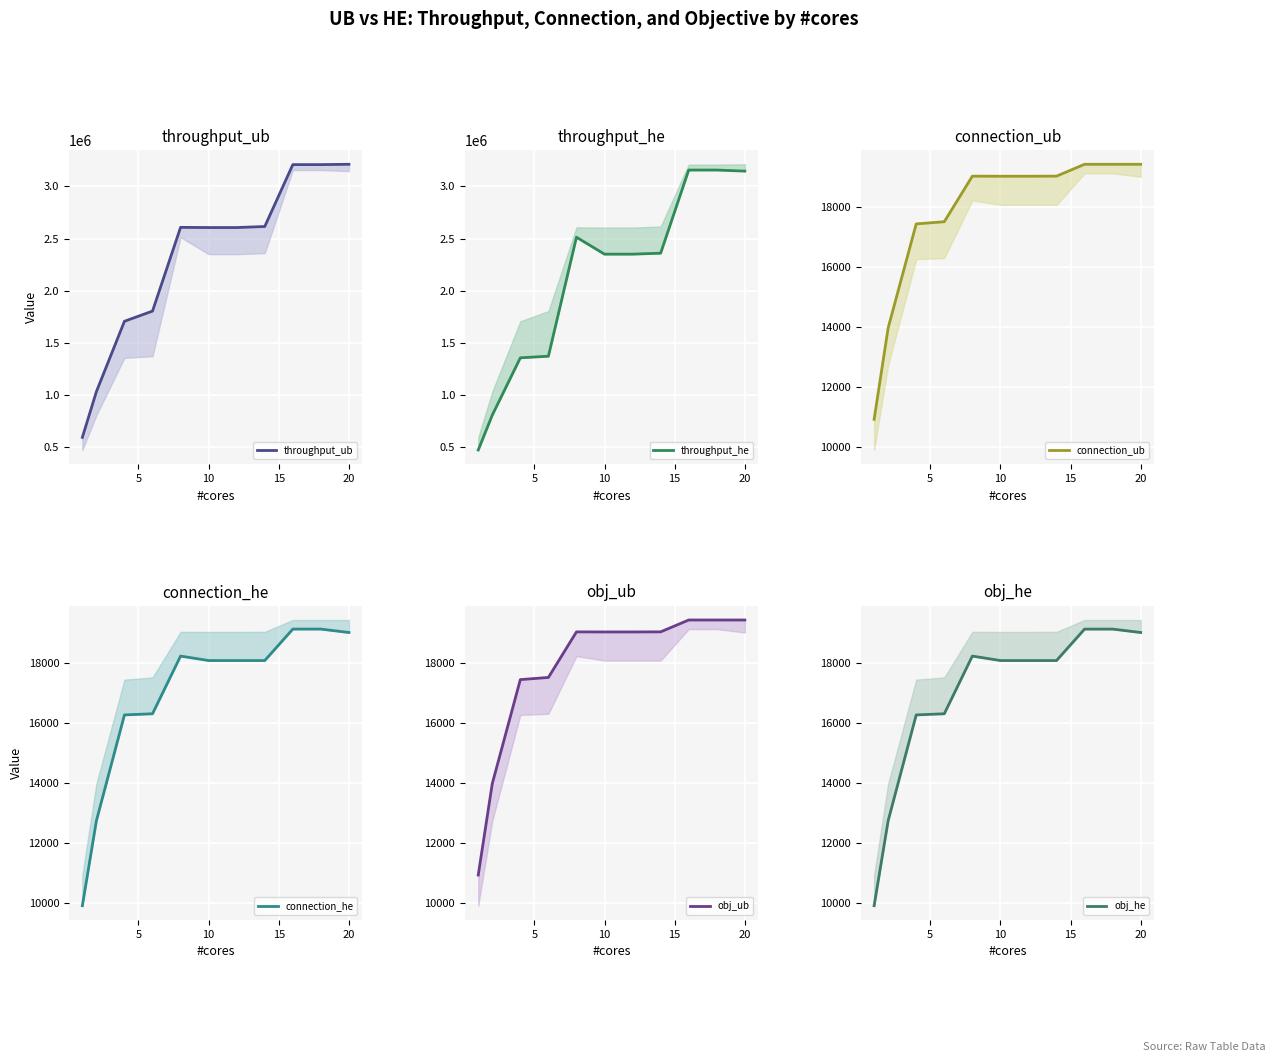

What is the highest value of the connection_ub series?

19434